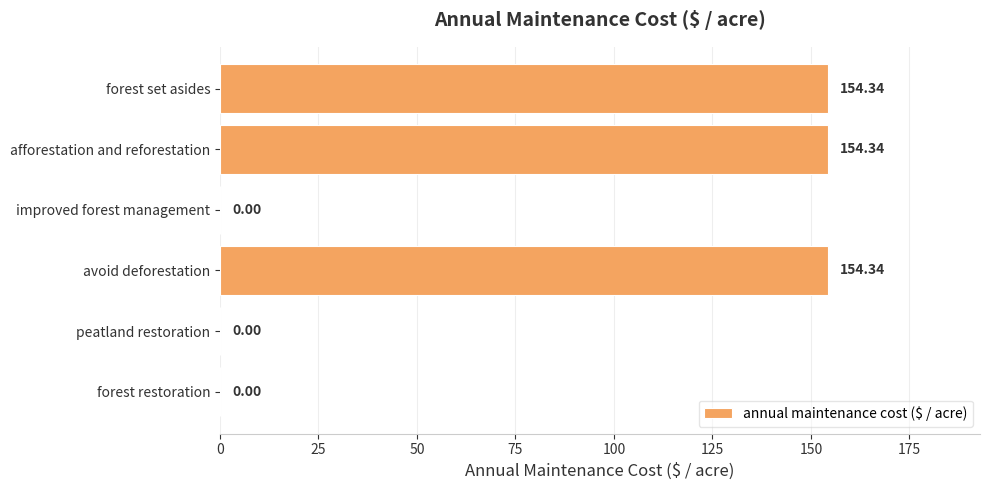

What is the sum of all values?

463.0